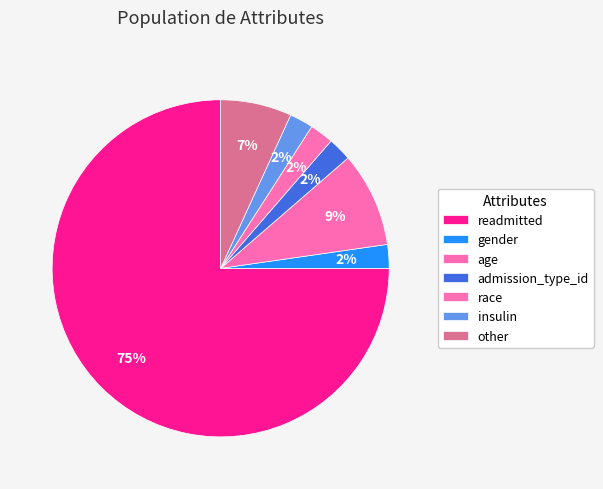

Which slice is the smallest?

gender